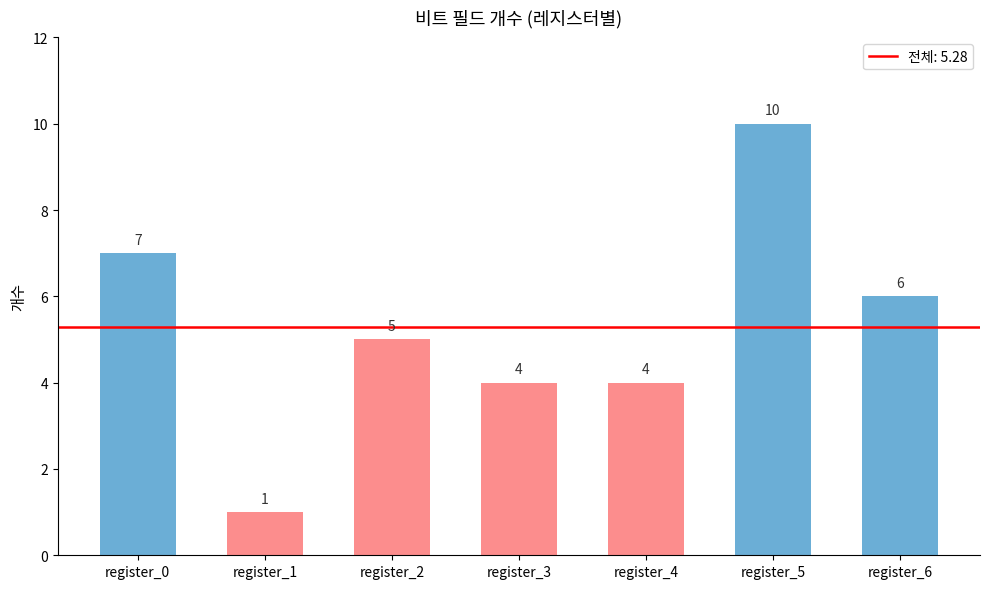

Approximately how many times larger is the value at register_1 compared to register_6?

0.2